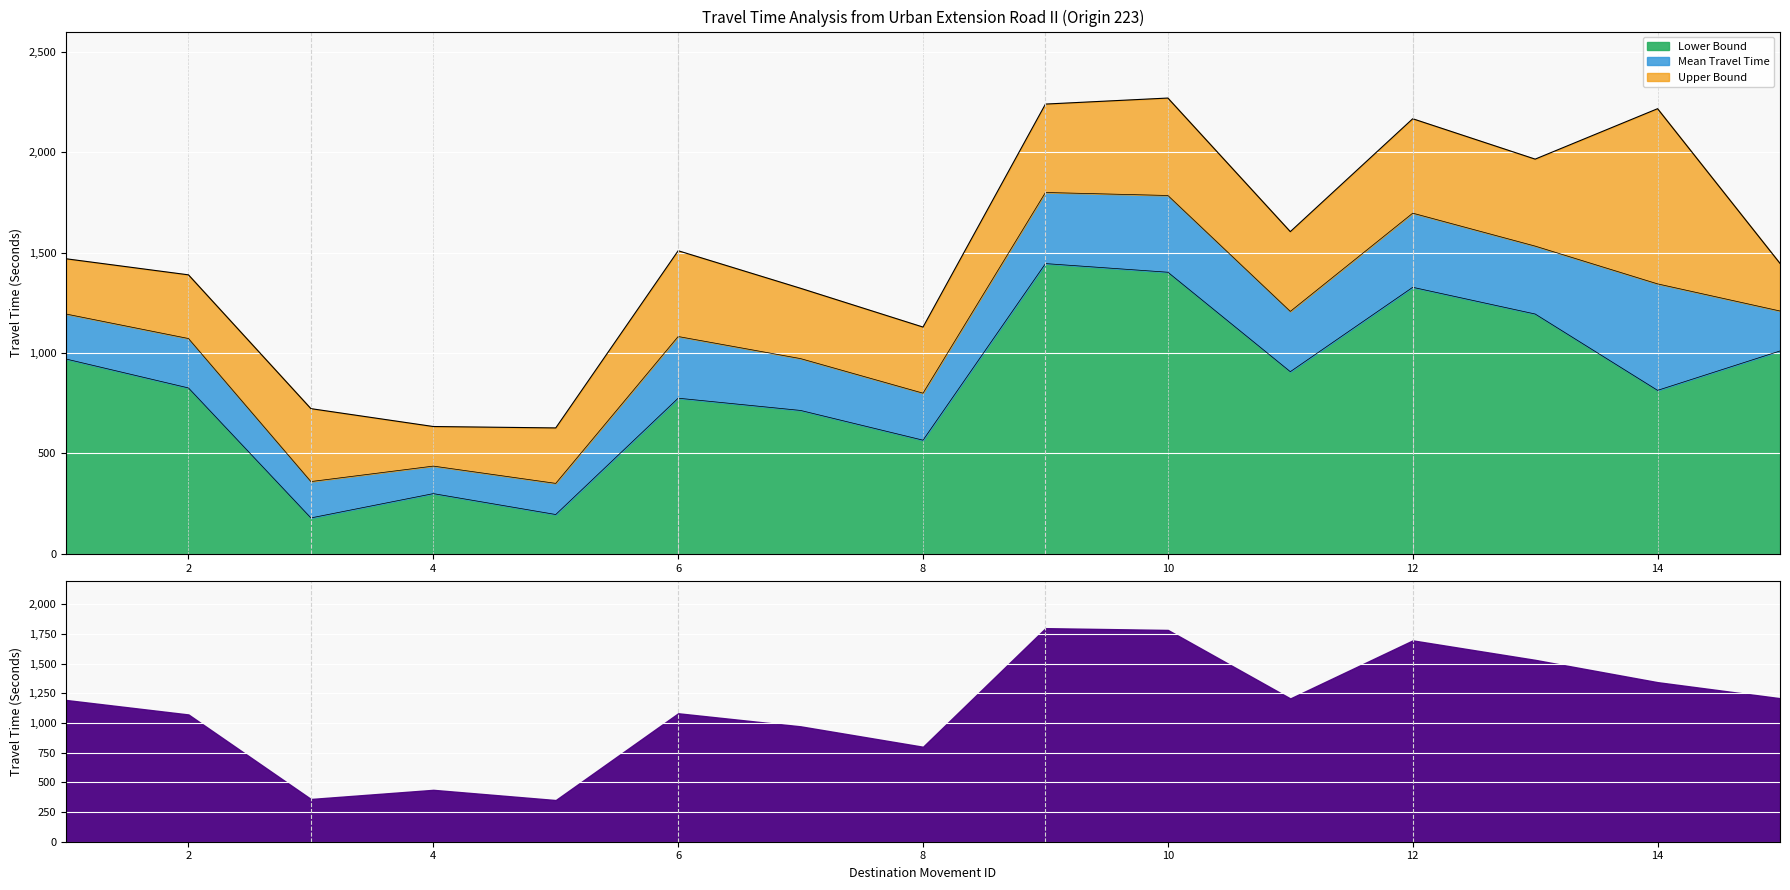

How many lines are shown in the chart?

3